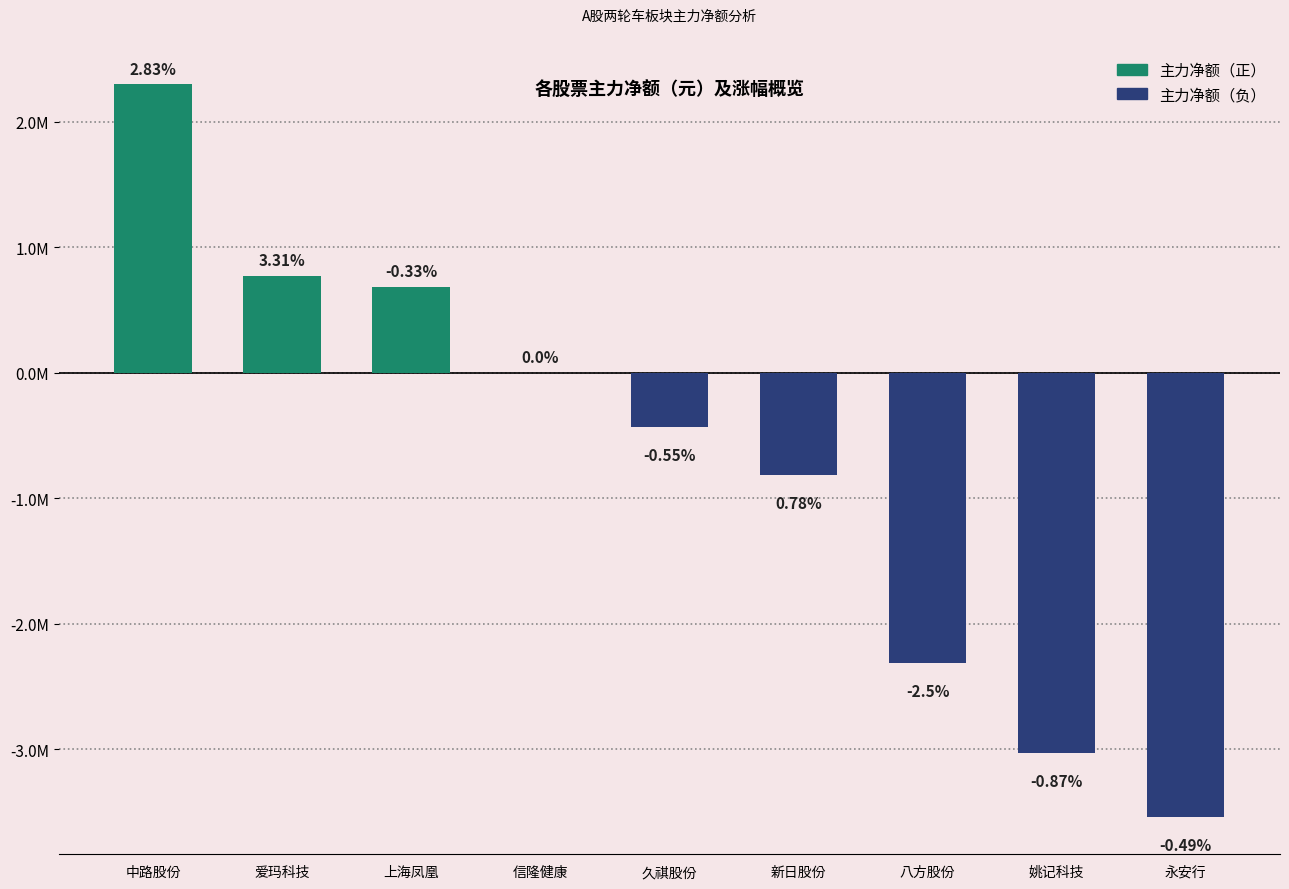

Which series has the largest total across all categories?

主力净额